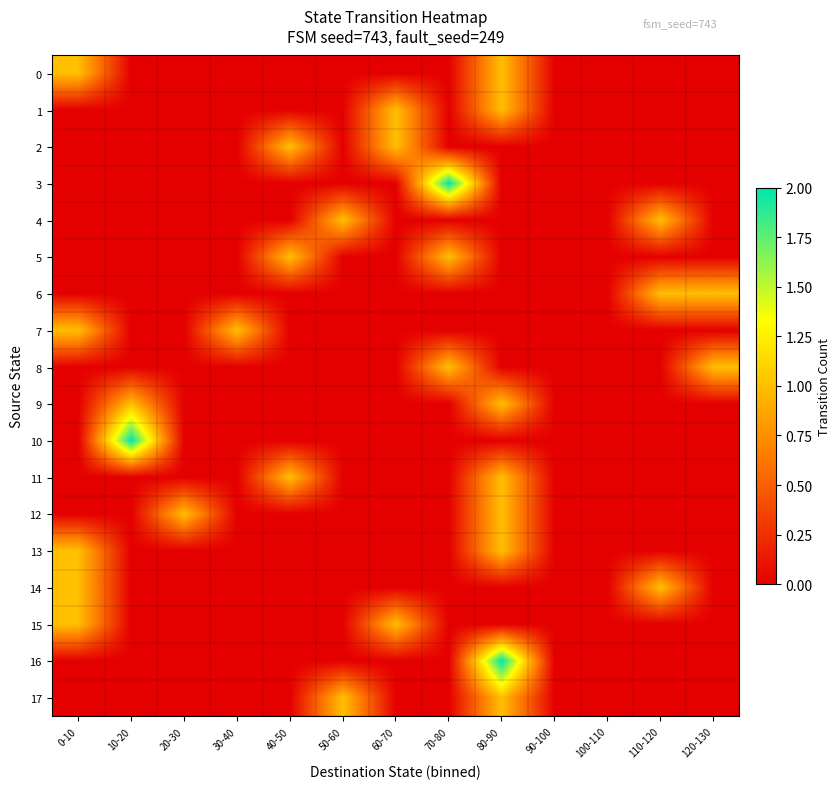

At how many categories does at least one series exceed 1?

3